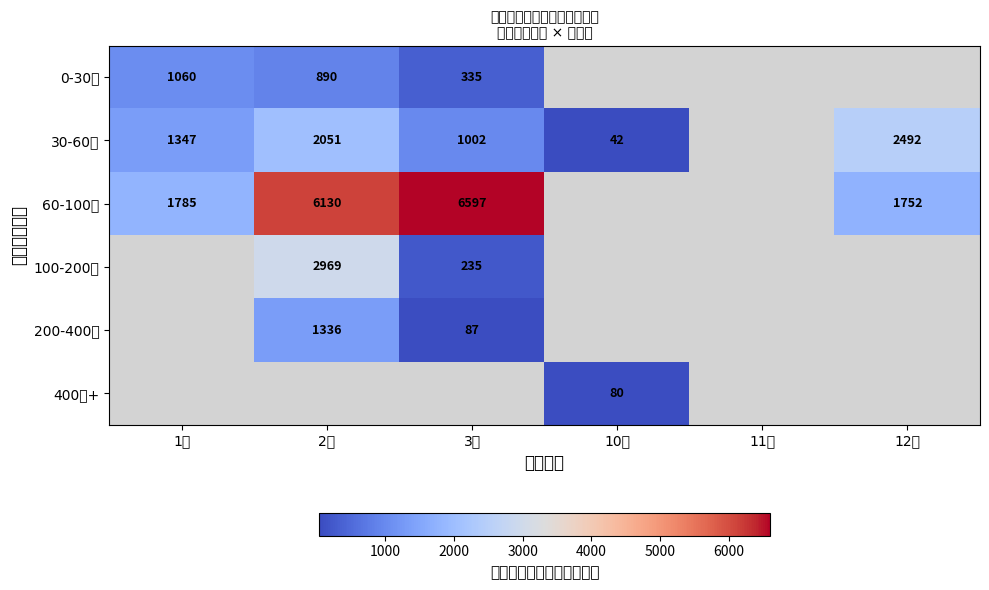

The 200-400元 series shows 87 at 3月. True or false?

True